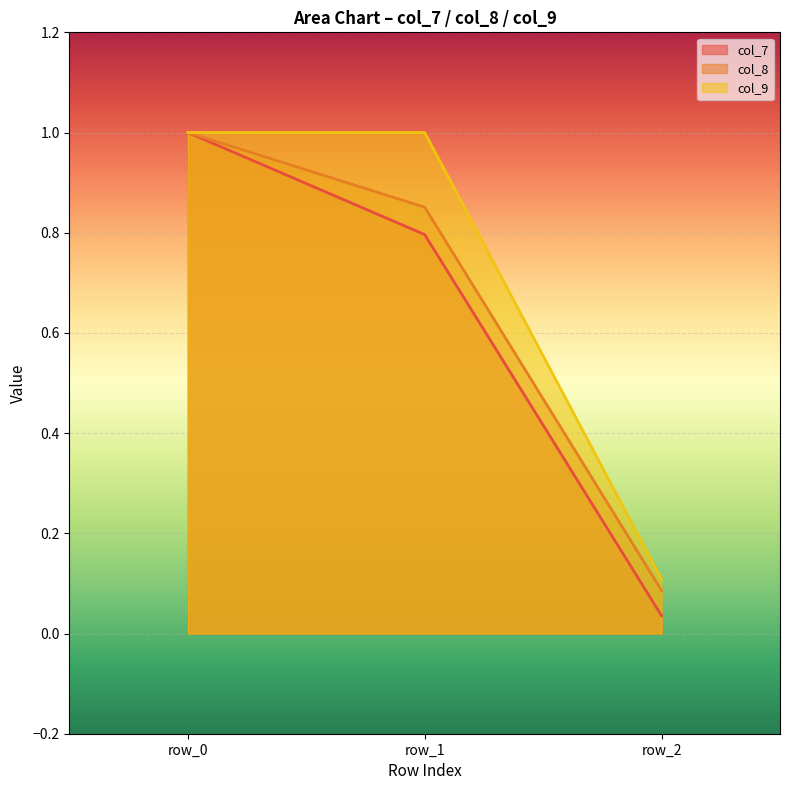

True or false: col_9 has a value of 0.5 at row_0.

False